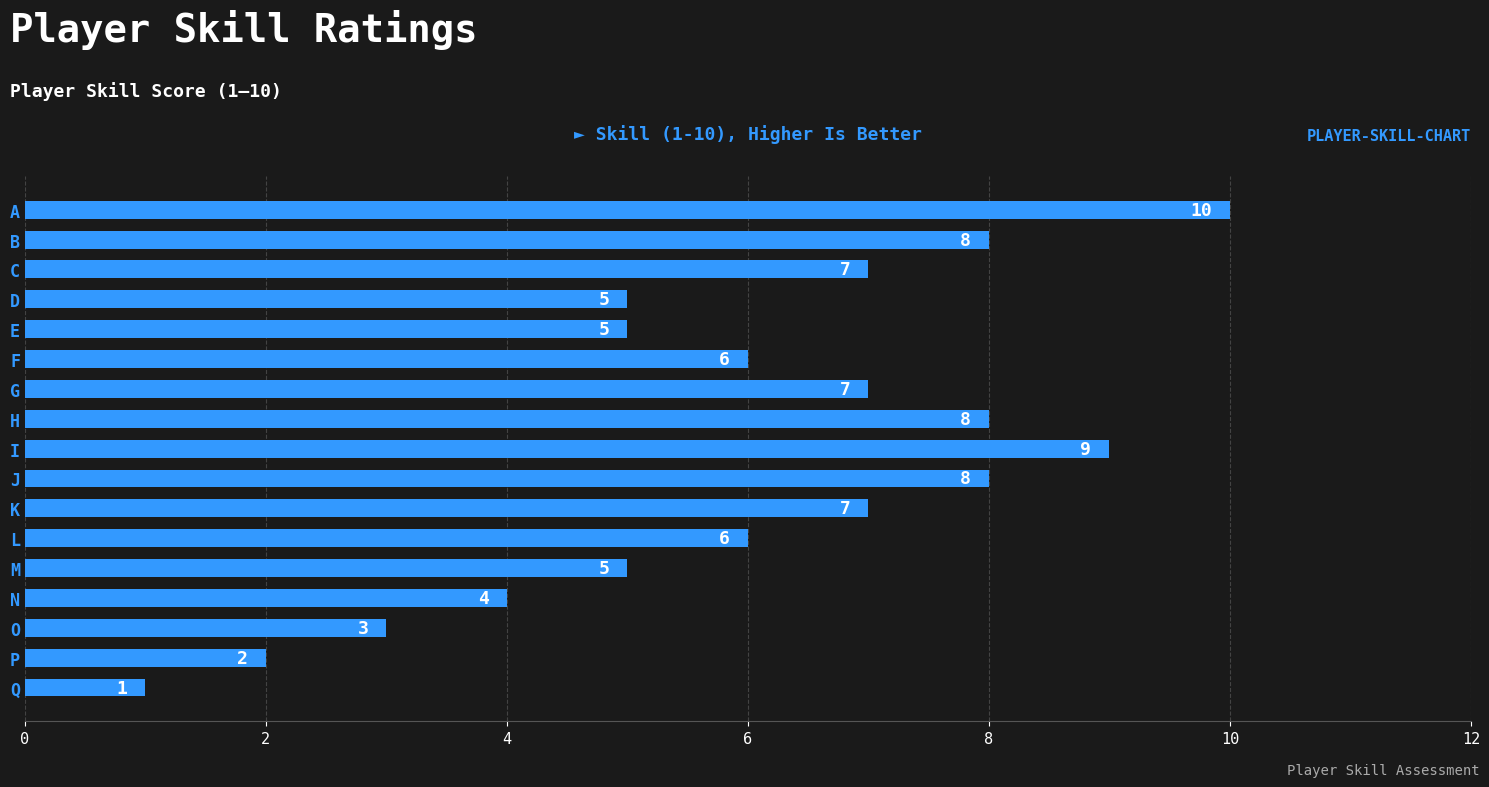

Which category has the highest value across all series?

A